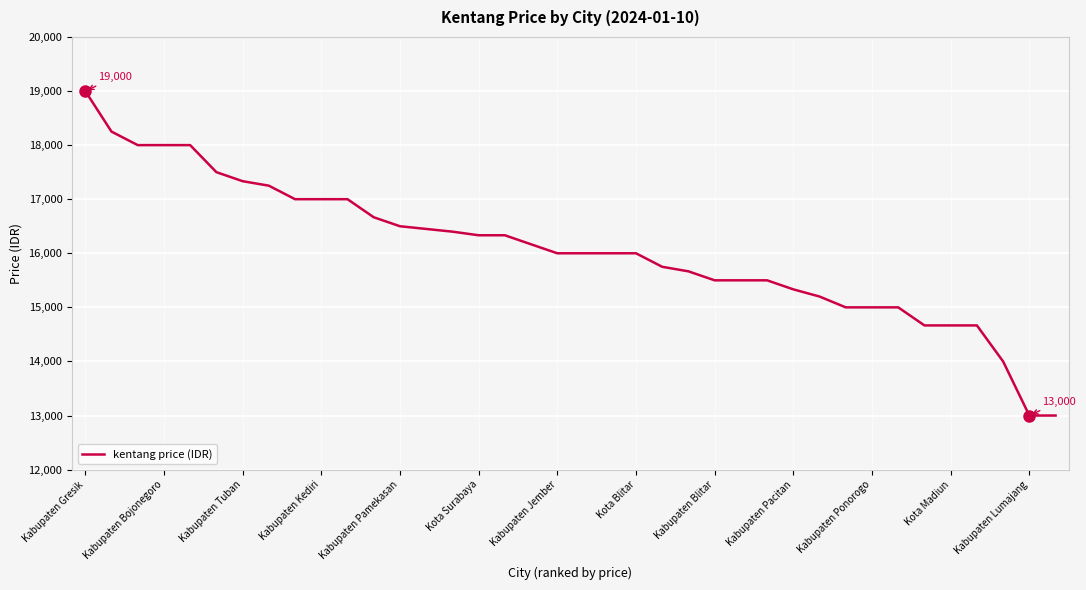

What is the greatest value displayed?

19000